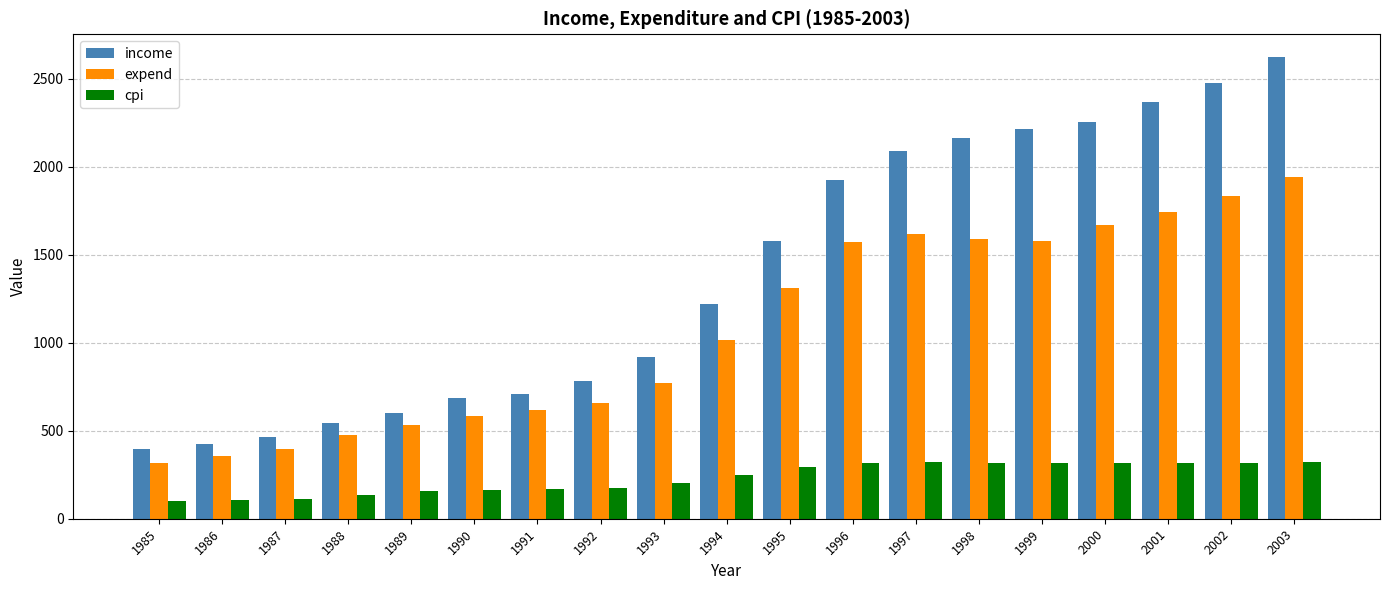

How many values in the income series are below 1221?

9